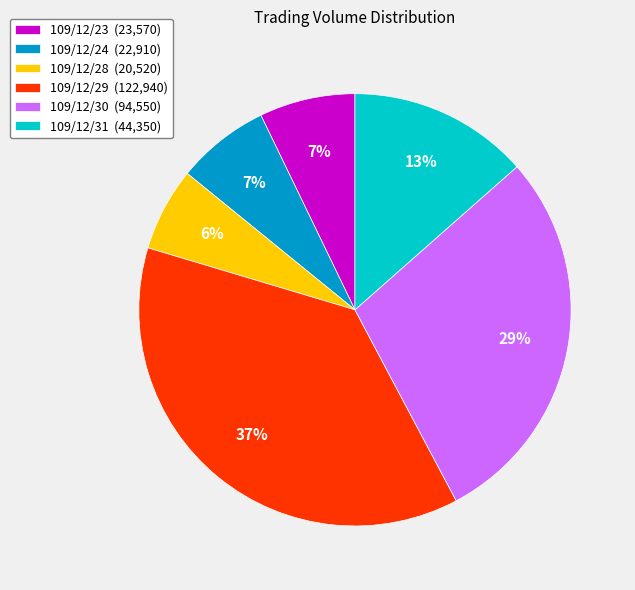

Count the number of slices in the pie.

6